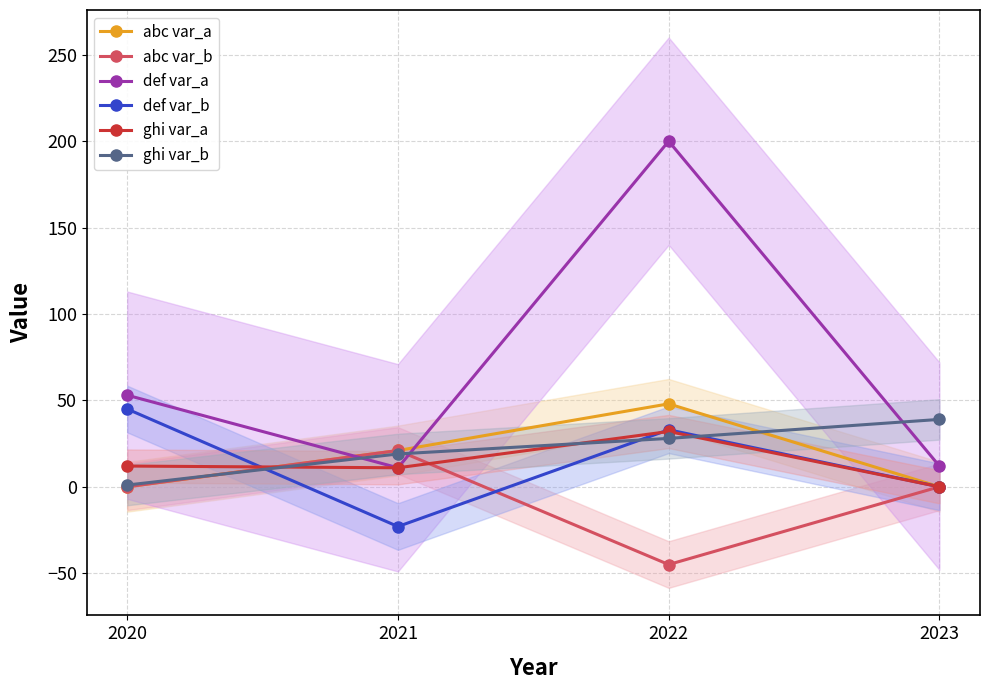

What are all the series names shown in the legend?

abc var_a, abc var_b, def var_a, def var_b, ghi var_a, ghi var_b